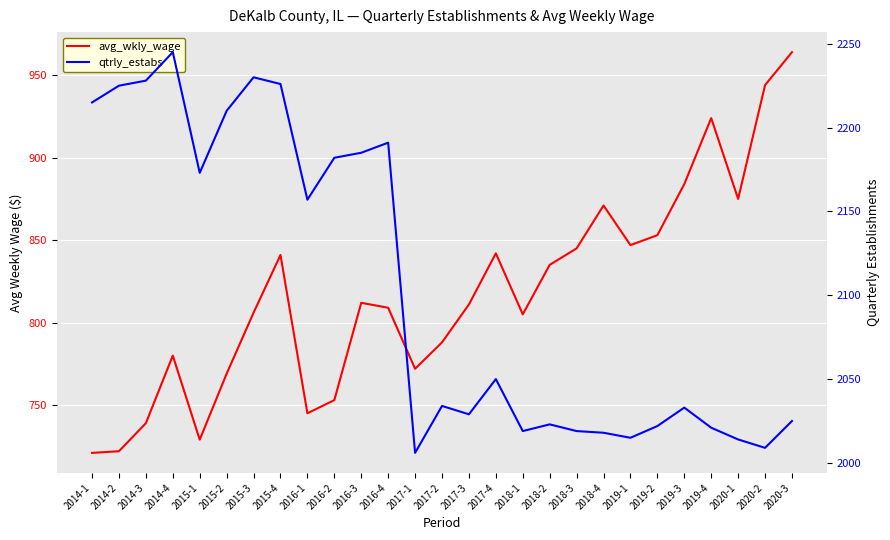

What is the label of the 5th point from the left?

2015-1